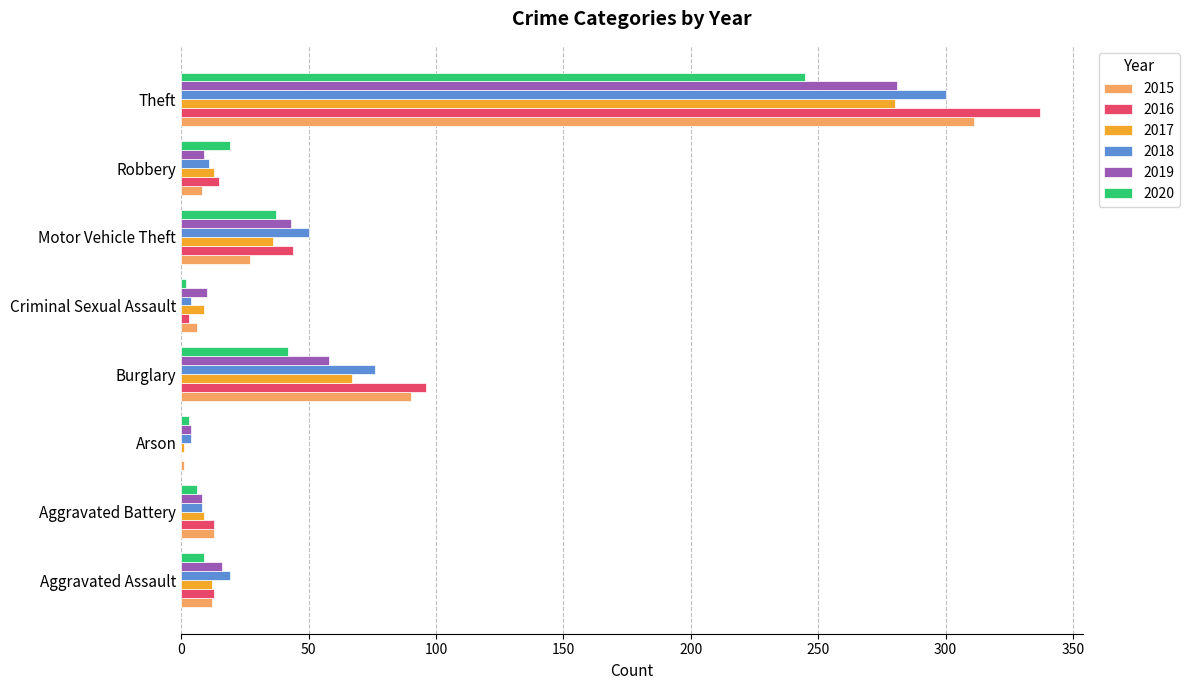

What is the sum of all 2018 values?

472